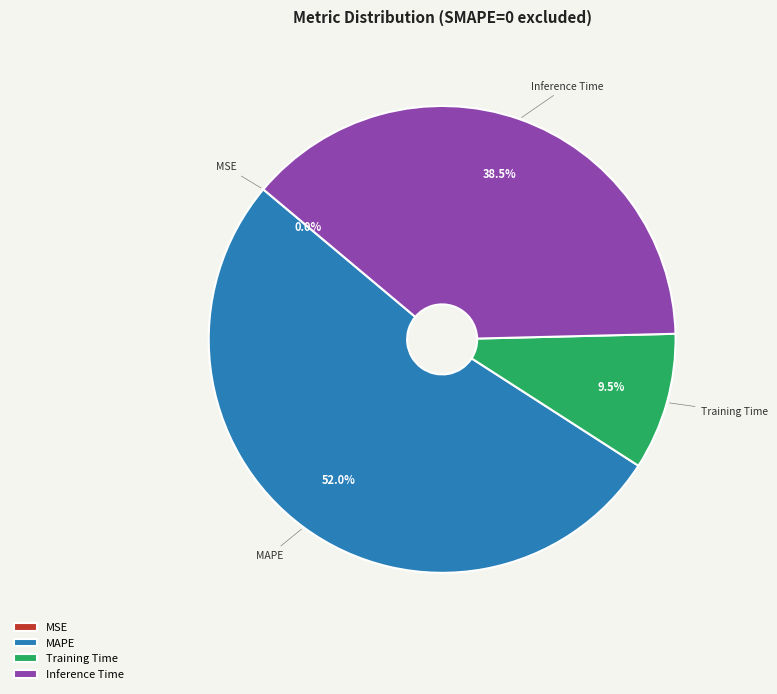

Which slice is the largest?

MAPE